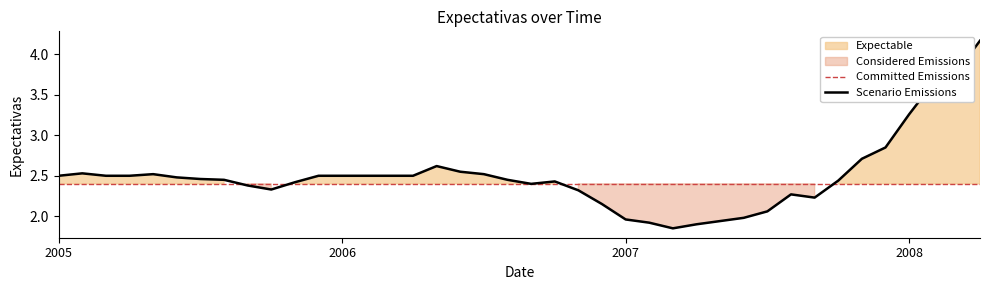

The value at 2005-02 is 2.5. True or false?

True